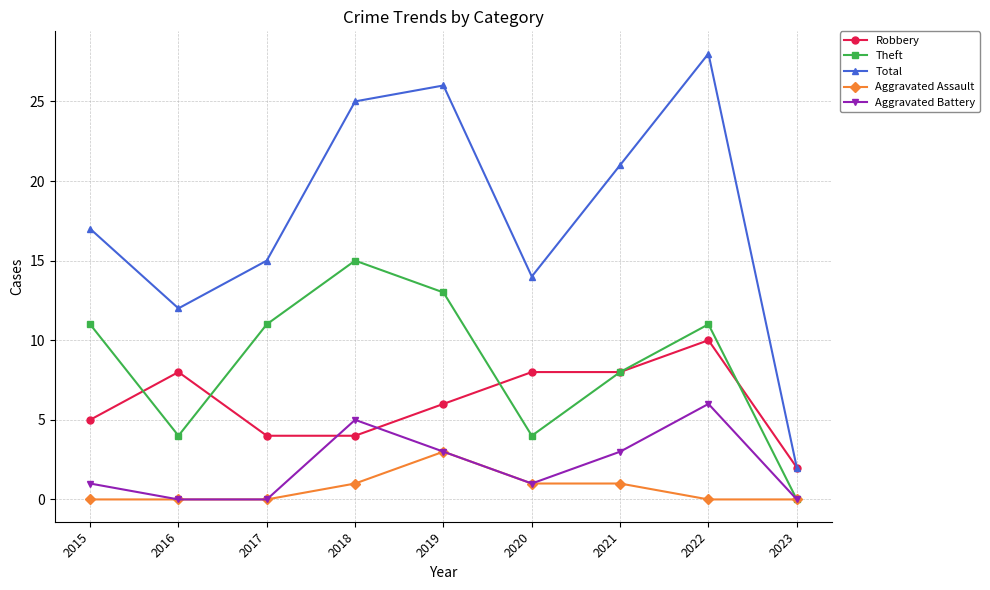

Reading right to left, what are all the values shown in this chart?

Robbery: 2023=2	2022=10	2021=8	2020=8	2019=6	2018=4	2017=4	2016=8	2015=5
Theft: 2023=0	2022=11	2021=8	2020=4	2019=13	2018=15	2017=11	2016=4	2015=11
Total: 2023=2	2022=28	2021=21	2020=14	2019=26	2018=25	2017=15	2016=12	2015=17
Aggravated Assault: 2023=0	2022=0	2021=1	2020=1	2019=3	2018=1	2017=0	2016=0	2015=0
Aggravated Battery: 2023=0	2022=6	2021=3	2020=1	2019=3	2018=5	2017=0	2016=0	2015=1